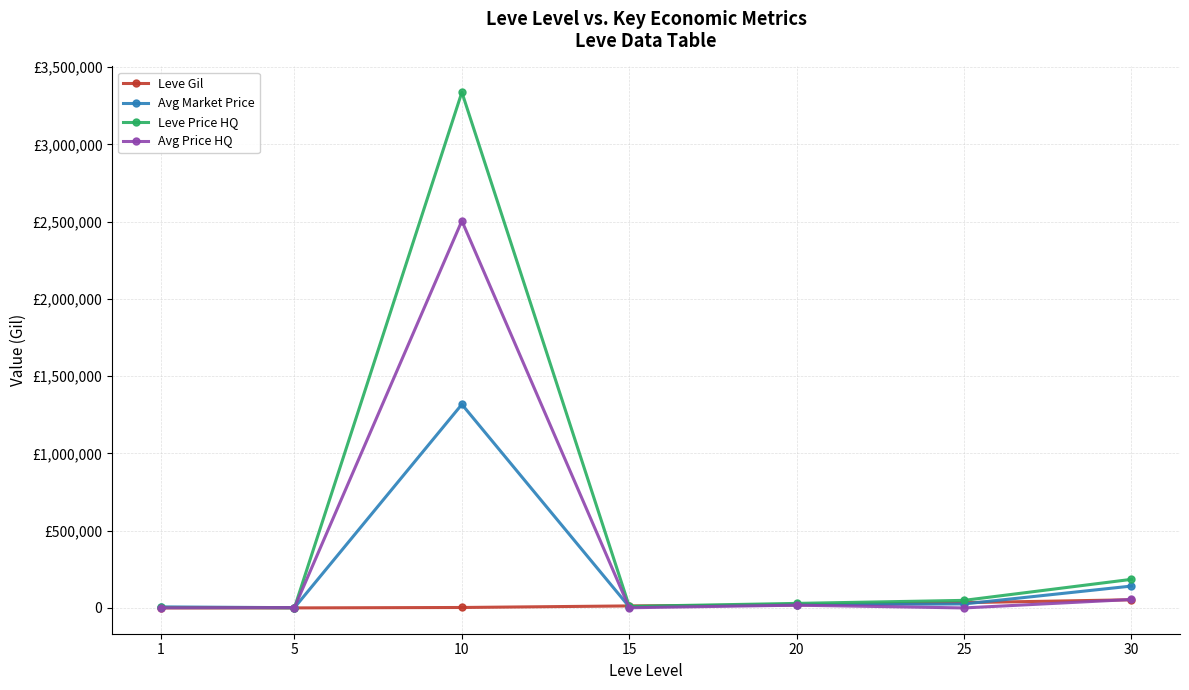

Is the value of Leve Gil at 30 greater than the value of Avg Price HQ at 25?

Yes